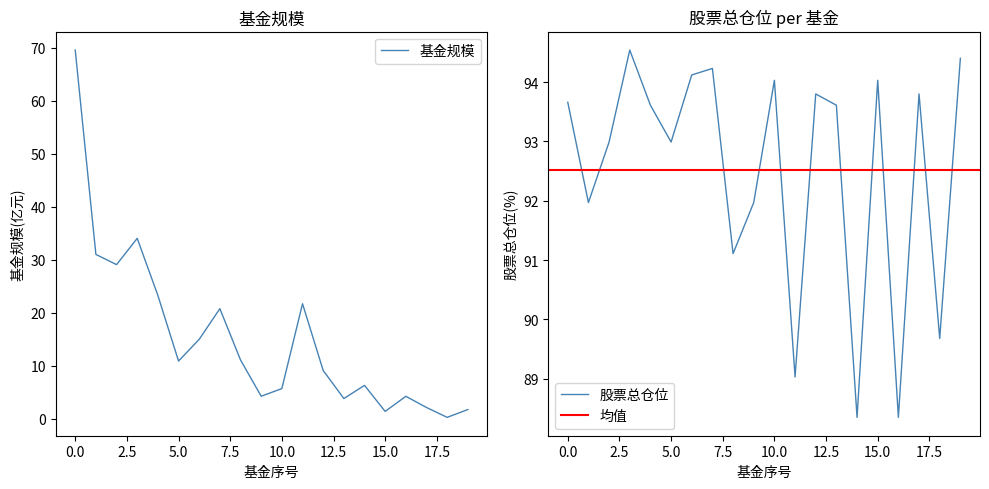

The value of 股票总仓位 at 2 is 93.0. True or false?

True